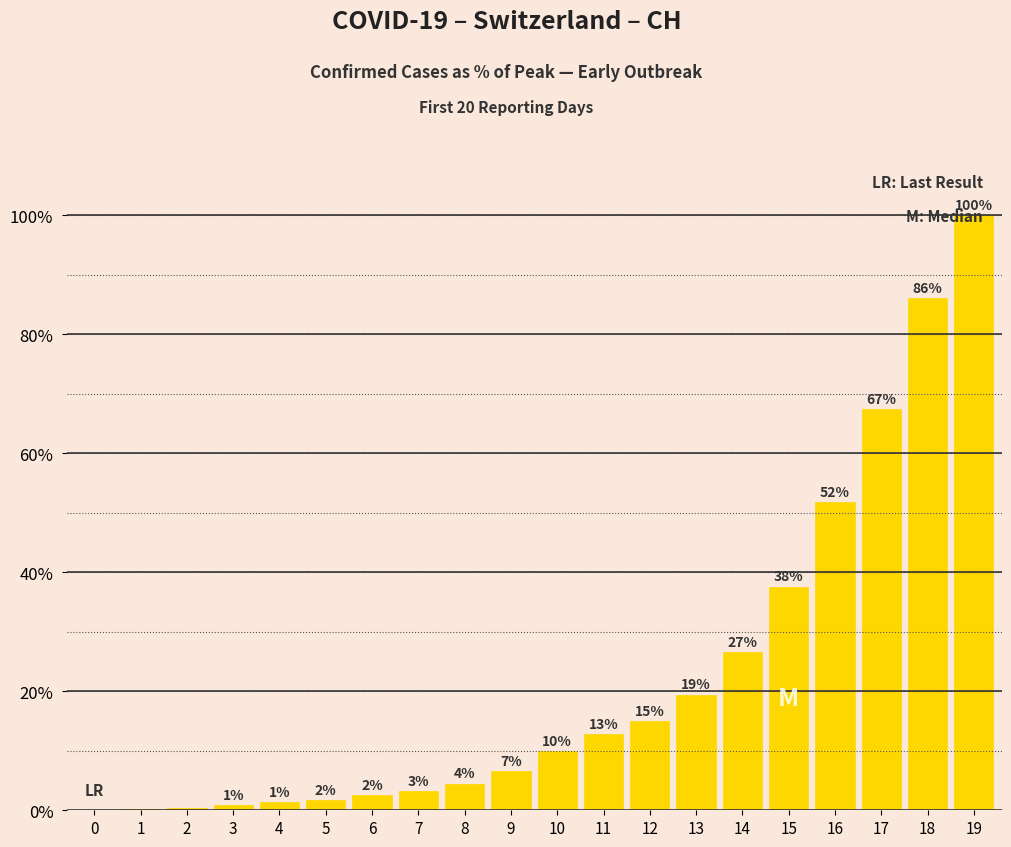

What is the value of the 13th bar from the left?

15.0